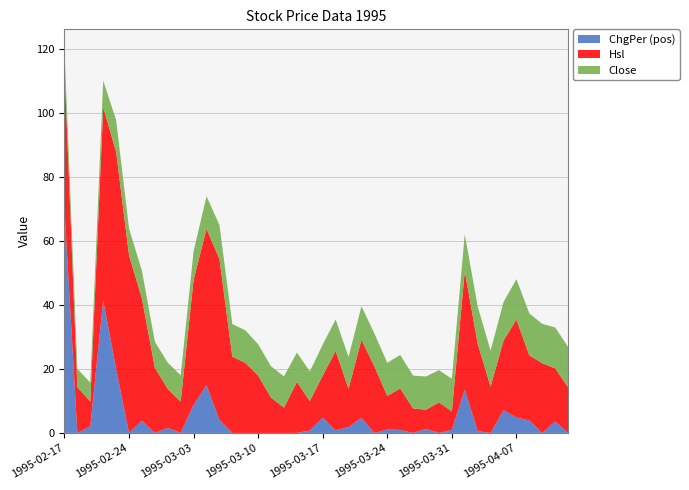

Reading left to right, transcribe all the data shown in this chart.

Close: 1995-02-17=6.0	1995-02-20=5.8	1995-02-21=5.9	1995-02-22=8.3	1995-02-23=10.0	1995-02-24=8.4	1995-02-27=8.7	1995-02-28=8.1	1995-03-01=8.2	1995-03-02=8.2	1995-03-03=8.9	1995-03-06=10.2	1995-03-07=10.7	1995-03-08=10.2	1995-03-09=10.2	1995-03-10=9.8	1995-03-13=9.8	1995-03-14=9.8	1995-03-15=9.2	1995-03-16=9.3	1995-03-17=9.7	1995-03-20=9.8	1995-03-21=10.0	1995-03-22=10.4	1995-03-23=10.3	1995-03-24=10.4	1995-03-27=10.5	1995-03-28=10.3	1995-03-29=10.4	1995-03-30=10.1	1995-03-31=10.2	1995-04-03=11.6	1995-04-04=11.7	1995-04-05=11.2	1995-04-06=12.1	1995-04-07=12.6	1995-04-10=13.1	1995-04-11=12.3	1995-04-12=12.8	1995-04-13=12.6
Hsl: 1995-02-17=44.3	1995-02-20=14.3	1995-02-21=7.8	1995-02-22=60.4	1995-02-23=67.8	1995-02-24=55.5	1995-02-27=38.2	1995-02-28=20.4	1995-03-01=12.2	1995-03-02=9.8	1995-03-03=39.1	1995-03-06=48.9	1995-03-07=50.3	1995-03-08=23.8	1995-03-09=21.9	1995-03-10=17.9	1995-03-13=11.0	1995-03-14=7.9	1995-03-15=15.9	1995-03-16=9.2	1995-03-17=13.2	1995-03-20=24.9	1995-03-21=12.0	1995-03-22=24.4	1995-03-23=20.8	1995-03-24=10.5	1995-03-27=12.9	1995-03-28=7.7	1995-03-29=6.0	1995-03-30=9.5	1995-03-31=5.8	1995-04-03=37.1	1995-04-04=27.3	1995-04-05=14.5	1995-04-06=21.8	1995-04-07=30.6	1995-04-10=20.4	1995-04-11=21.8	1995-04-12=16.6	1995-04-13=14.3
ChgPer: 1995-02-17=70.0	1995-02-20=-3.2	1995-02-21=2.1	1995-02-22=41.5	1995-02-23=20.1	1995-02-24=-16.1	1995-02-27=3.8	1995-02-28=-6.9	1995-03-01=1.6	1995-03-02=-0.6	1995-03-03=8.8	1995-03-06=14.9	1995-03-07=4.1	1995-03-08=-3.9	1995-03-09=-0.6	1995-03-10=-3.5	1995-03-13=-0.1	1995-03-14=-0.1	1995-03-15=-5.9	1995-03-16=0.8	1995-03-17=4.7	1995-03-20=0.8	1995-03-21=1.8	1995-03-22=4.7	1995-03-23=-1.7	1995-03-24=1.1	1995-03-27=1.0	1995-03-28=-2.0	1995-03-29=1.3	1995-03-30=-2.9	1995-03-31=1.0	1995-04-03=13.5	1995-04-04=0.6	1995-04-05=-3.4	1995-04-06=7.1	1995-04-07=4.8	1995-04-10=3.9	1995-04-11=-6.0	1995-04-12=3.6	1995-04-13=-1.2